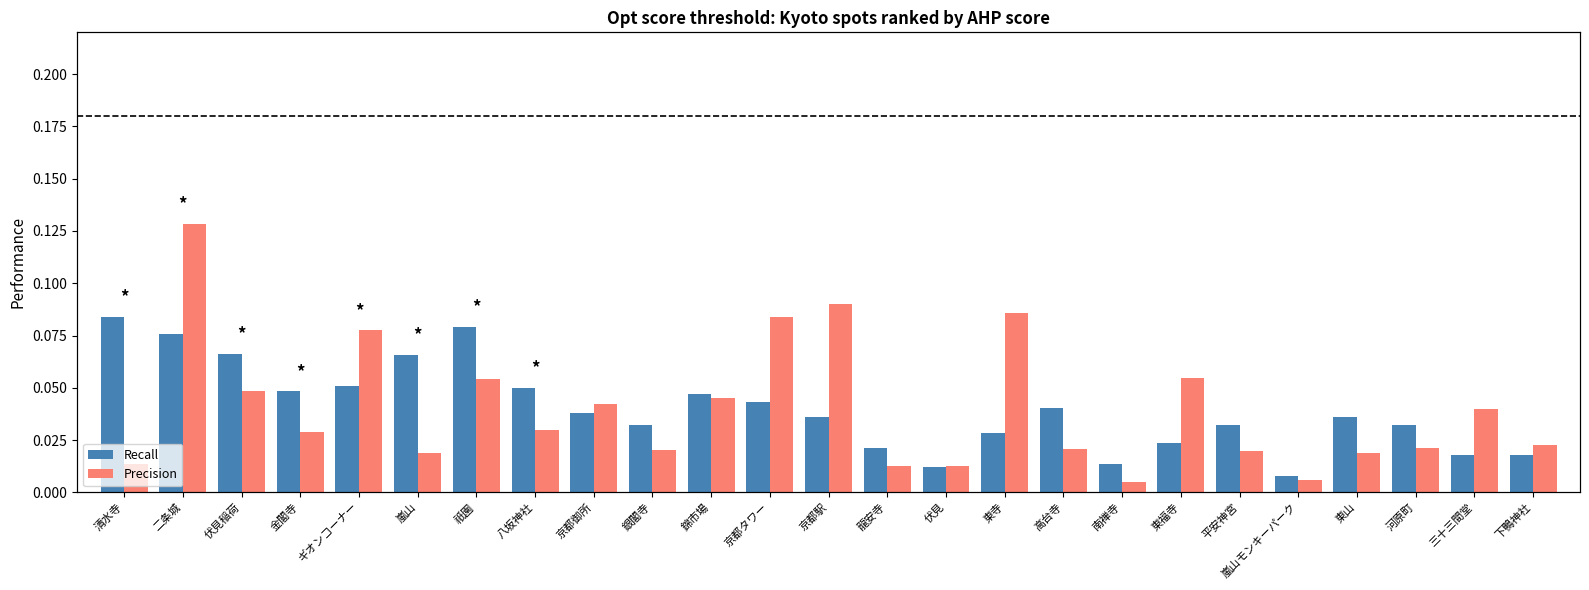

Which category has the highest value in the Precision series?

二条城